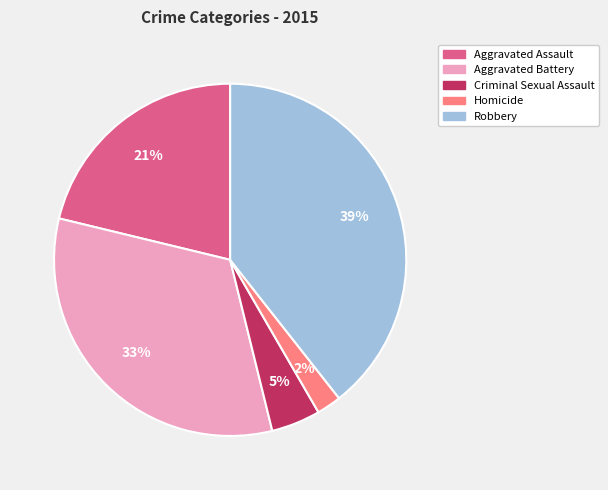

Is it true that Aggravated Battery is 26% of the pie?

False